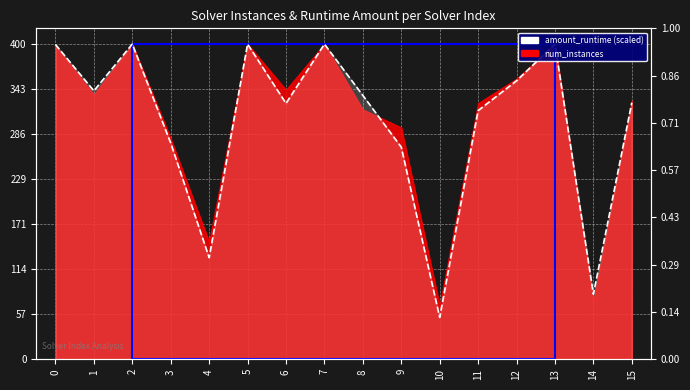

What is the change in value from 12 to 14?

-270.8